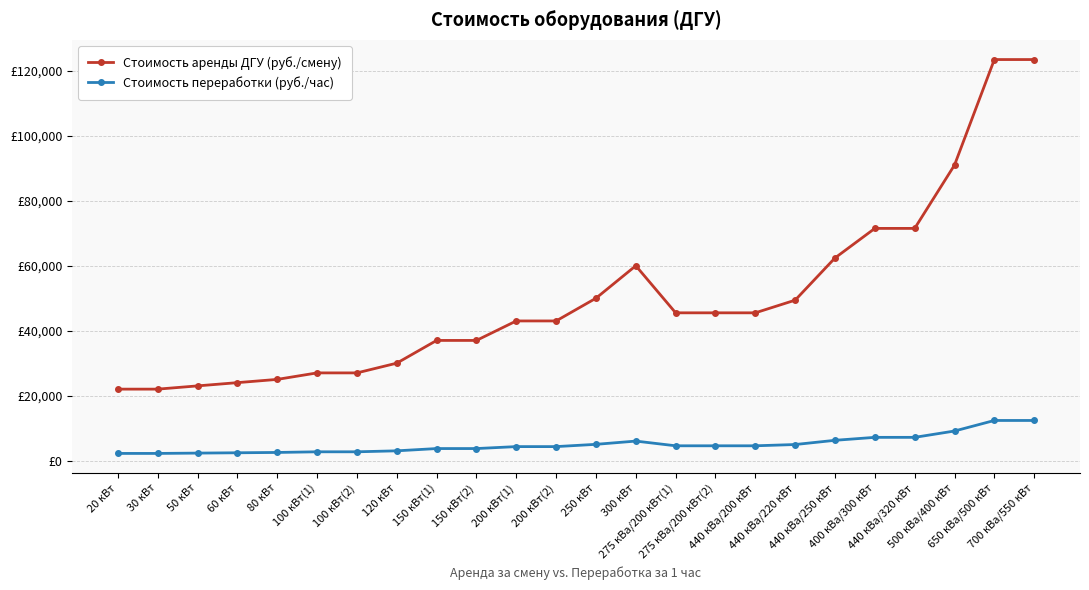

What are all the series names shown in the legend?

Стоимость аренды ДГУ (руб./смену), Стоимость переработки (руб./час)